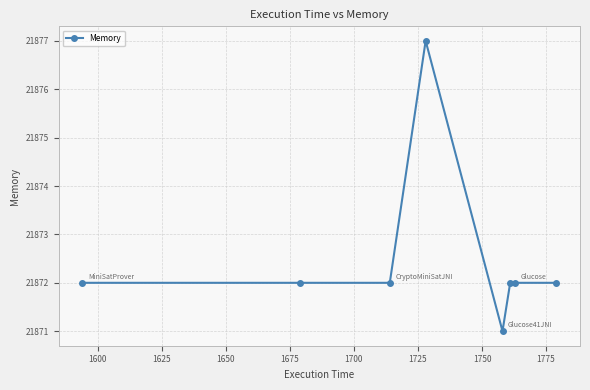

What is the value of the 1st point from the left?

21872